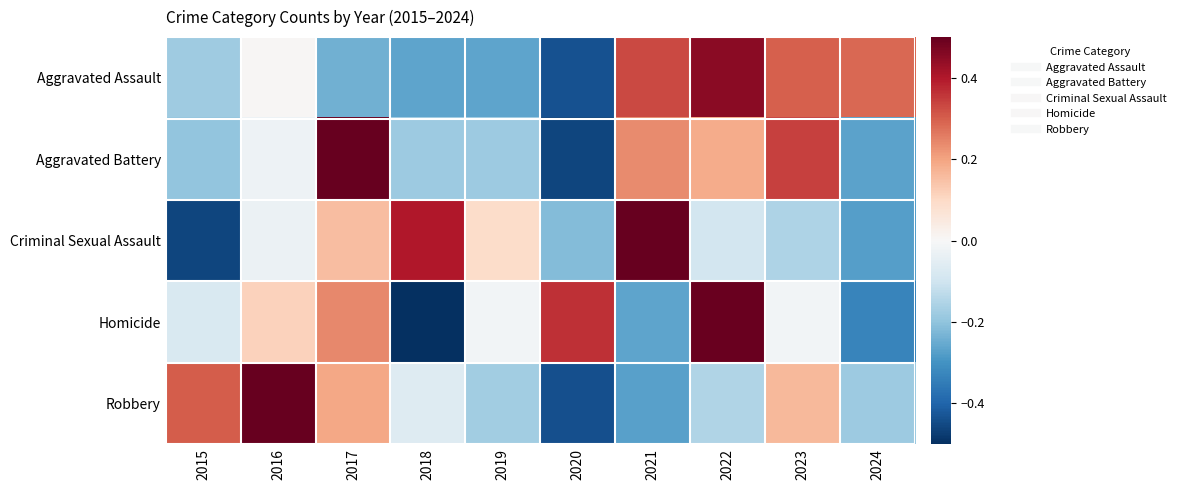

What is the total value across all series at 2018?

-0.6